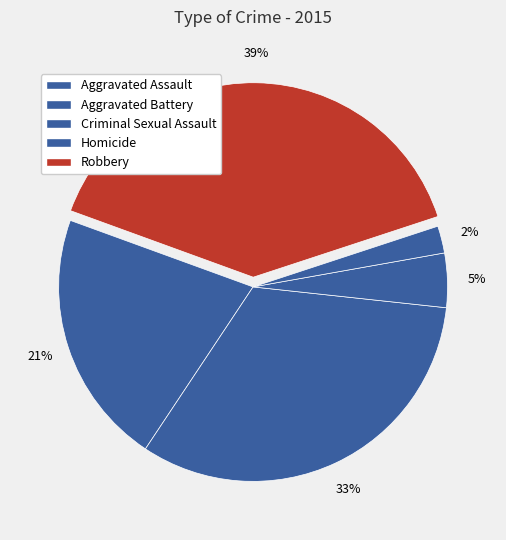

What is the smallest slice in the pie chart?

Homicide